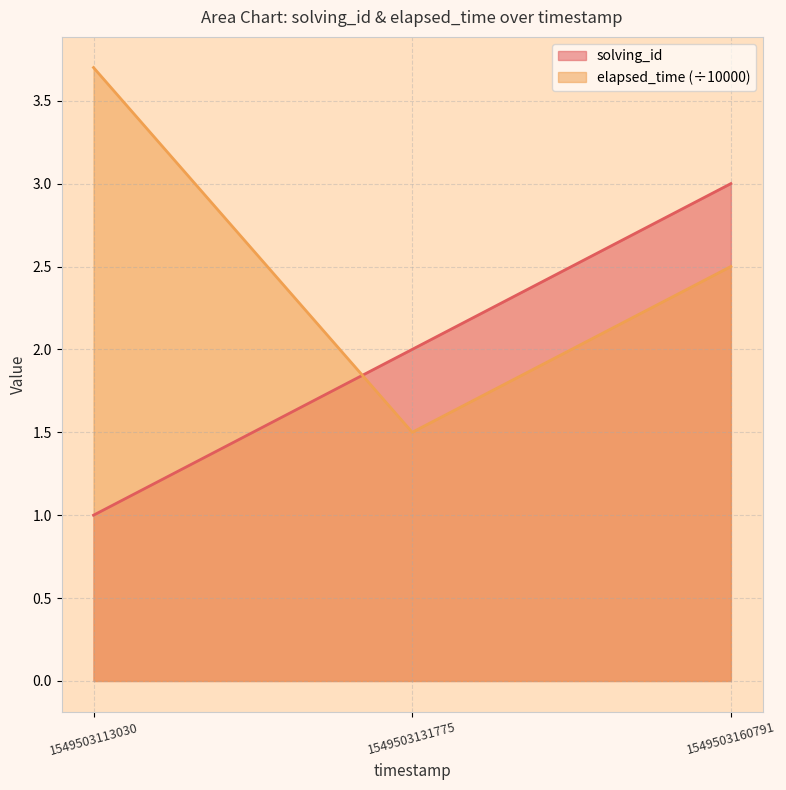

Which series has the largest total across all categories?

elapsed_time (÷10000)